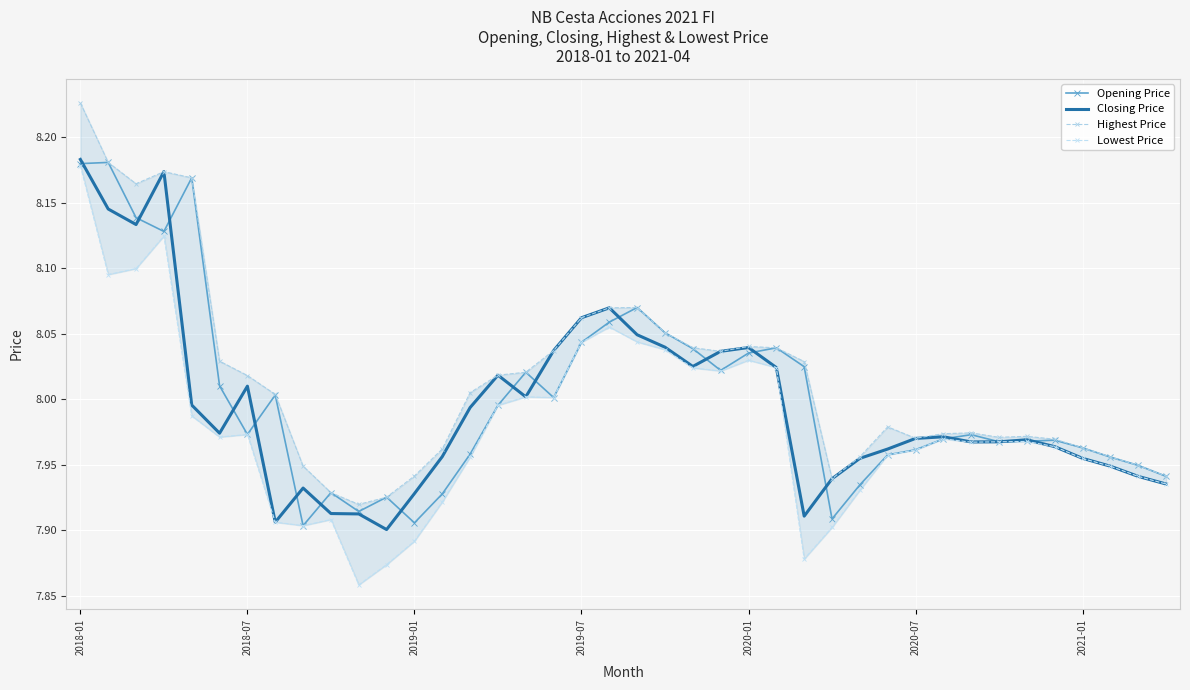

True or false: Highest Price and Closing Price intersect in this chart.

False